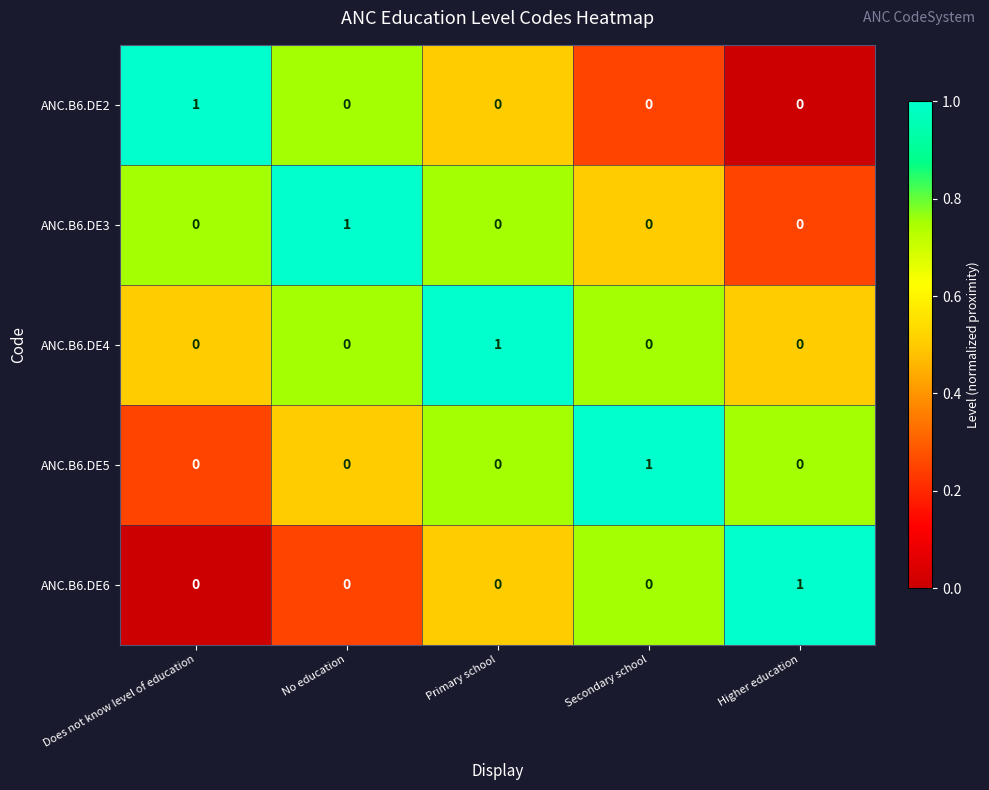

Count the number of data series in this chart.

5